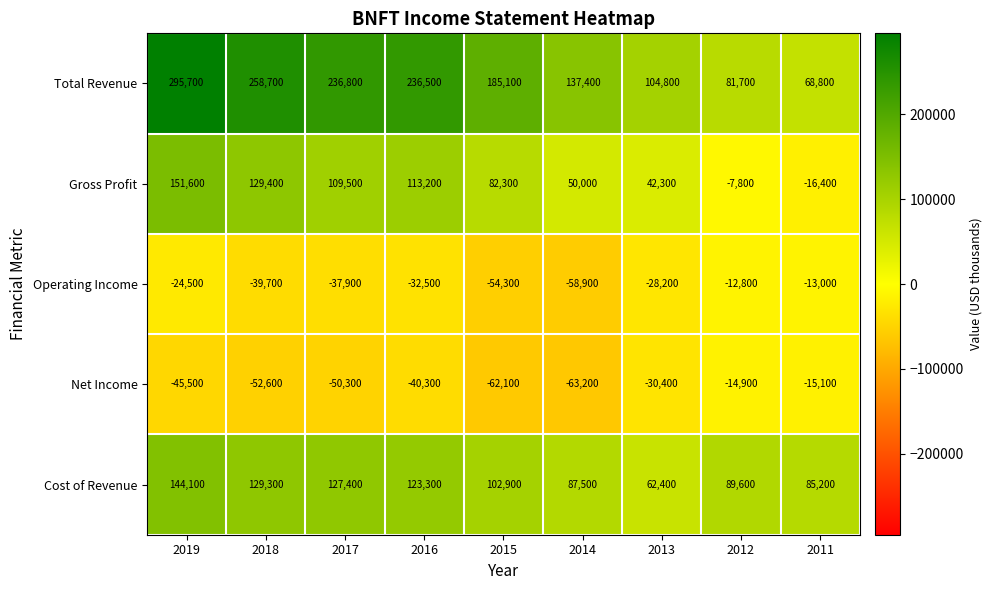

The Cost of Revenue series shows 159637 at 2015. True or false?

False